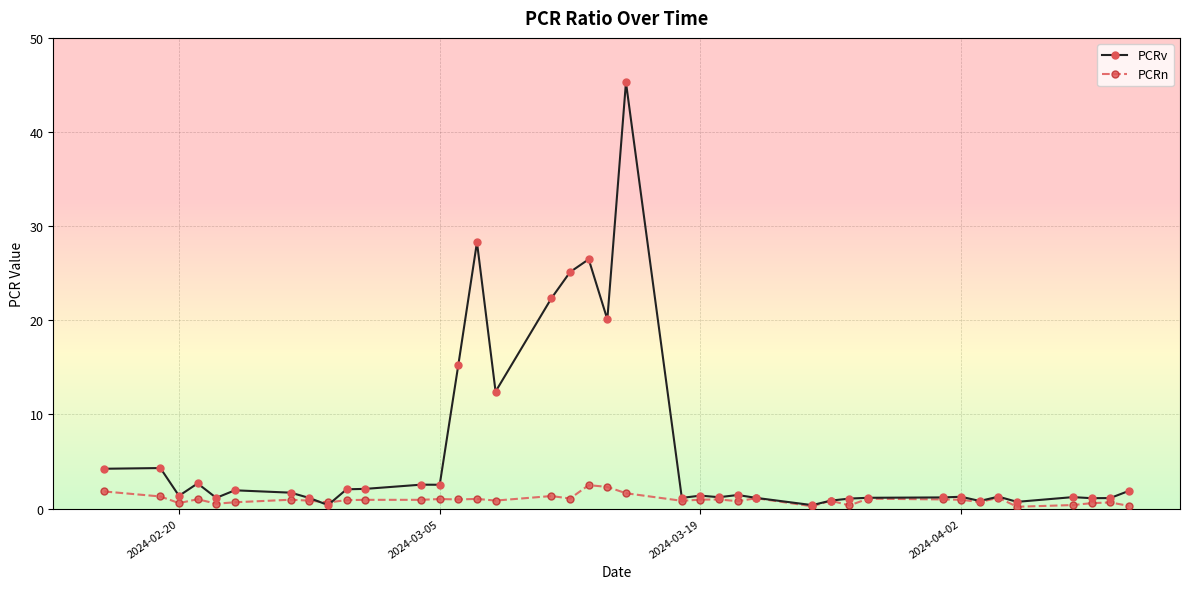

Is this an area chart (filled region under the line)?

No